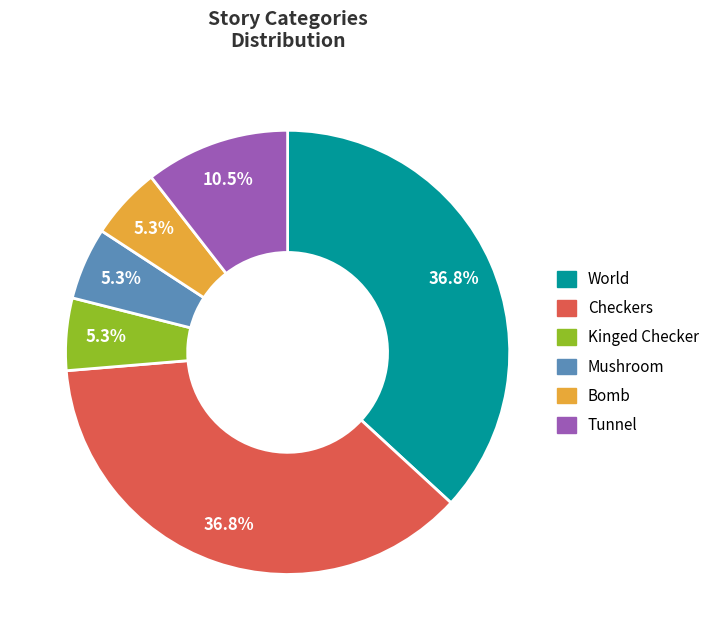

Is there any slice that represents more than half of the pie?

No